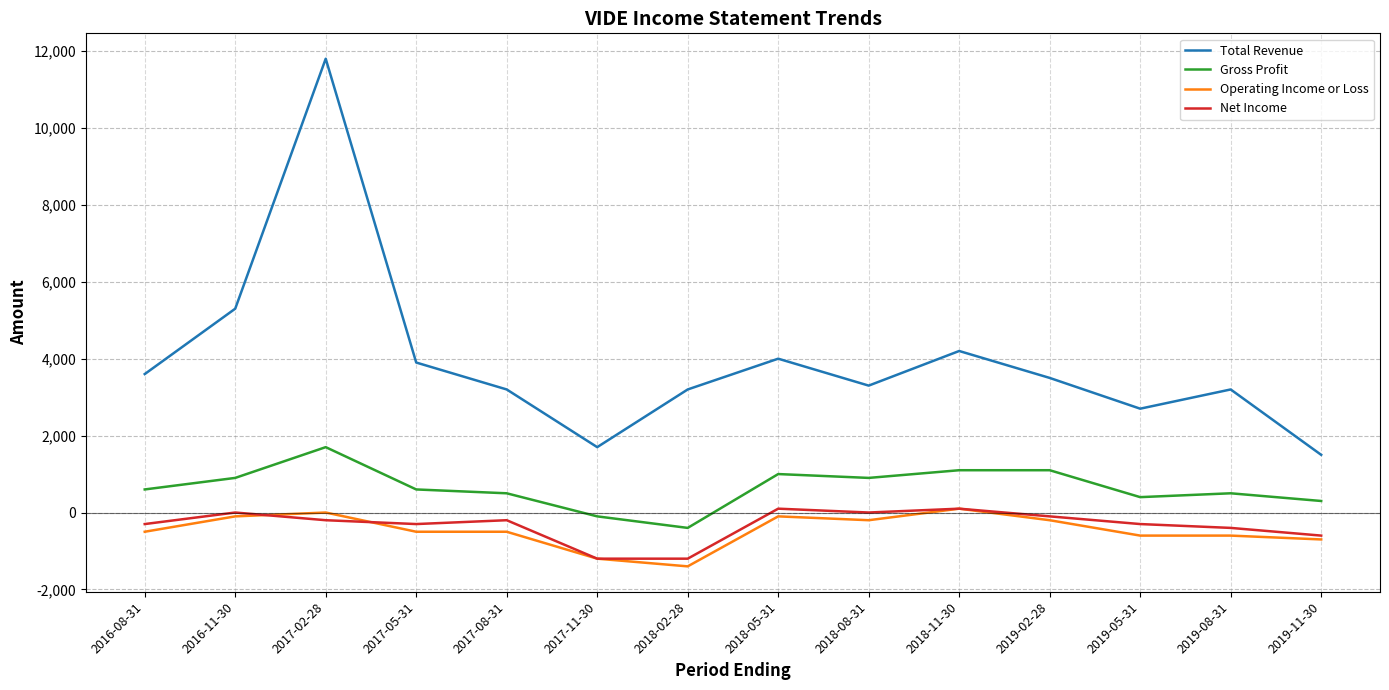

What is the maximum value shown in the chart?

11800